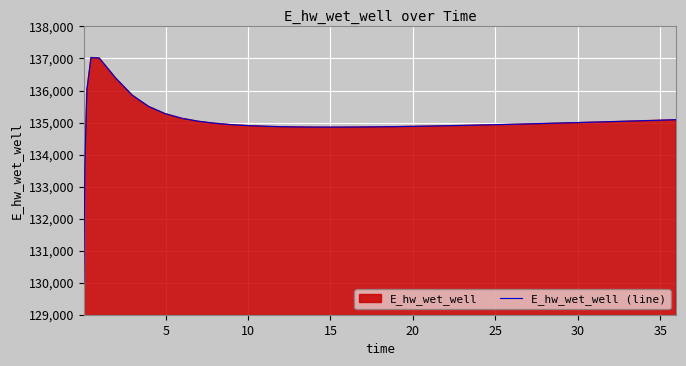

What is the difference between the maximum and minimum values?

7065.1